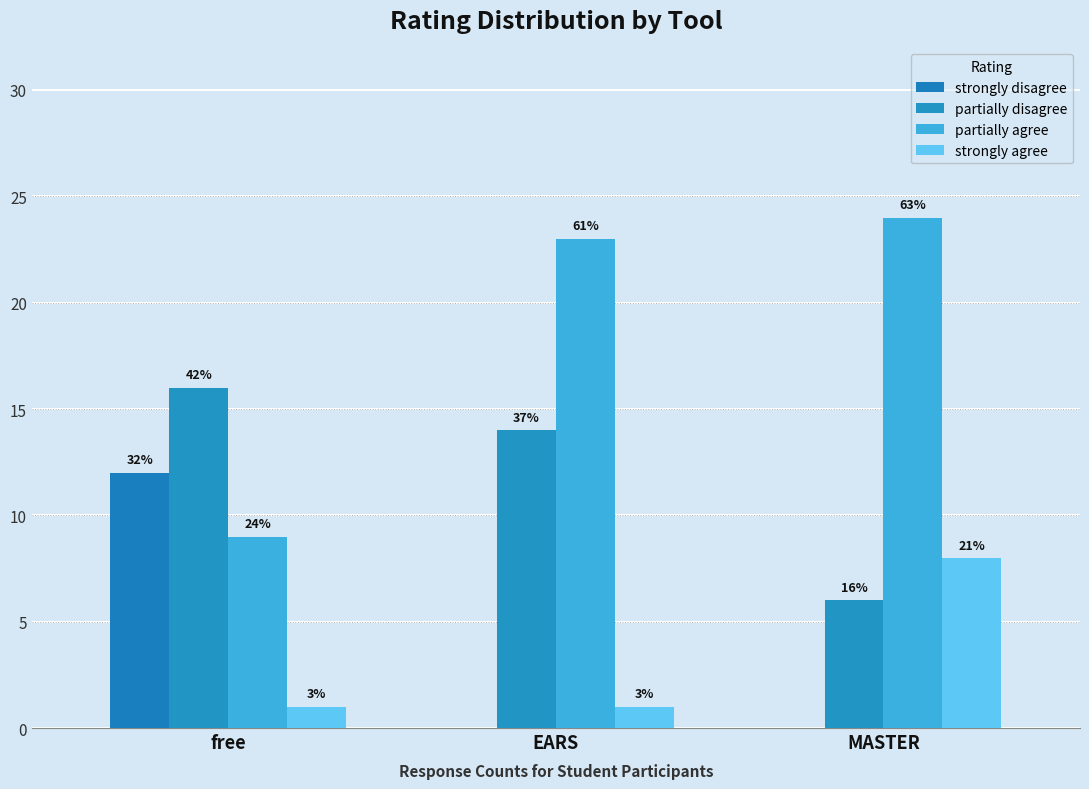

What is the label of the 3rd bar from the left?

MASTER